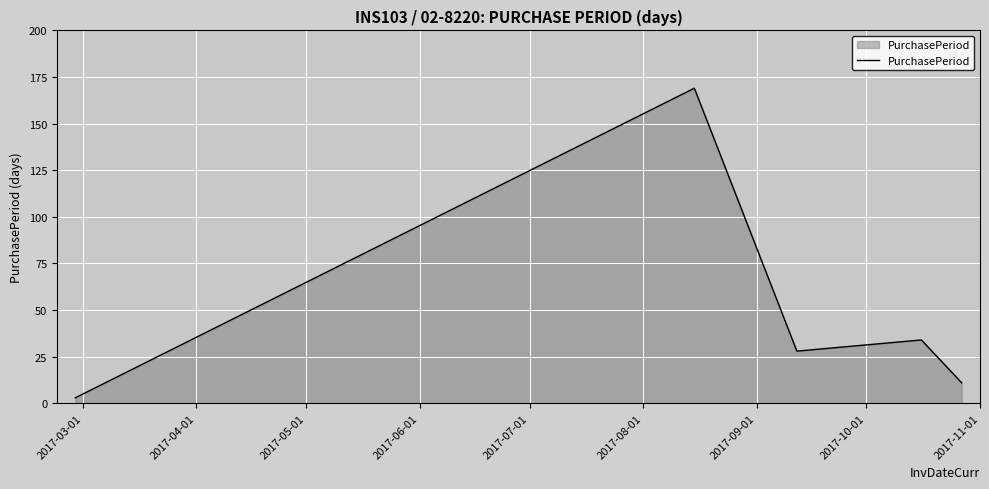

What is the greatest value displayed?

169